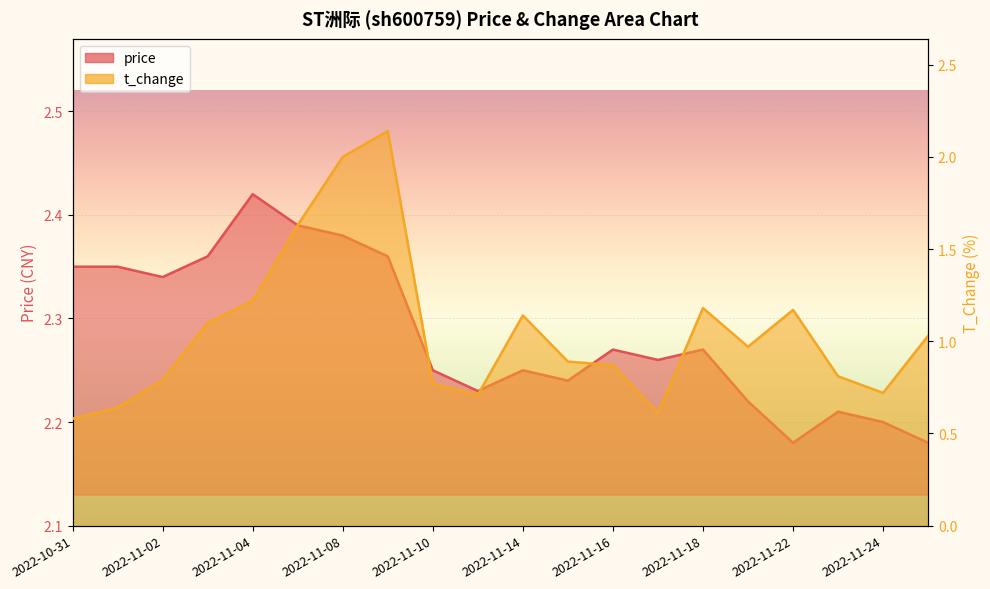

How many lines are shown in the chart?

2